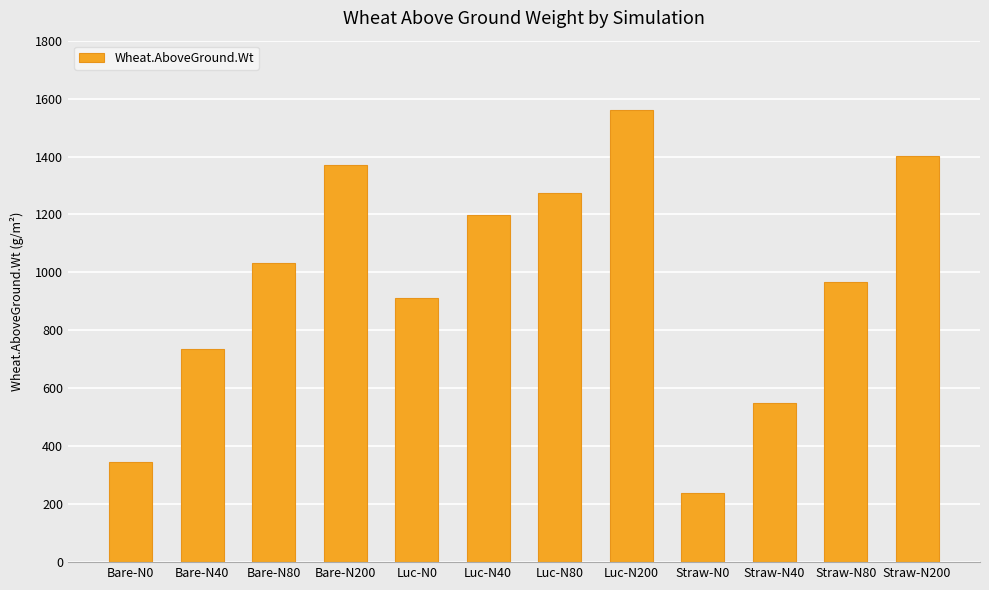

Rank the categories by value from highest to lowest.

Luc-N200, Straw-N200, Bare-N200, Luc-N80, Luc-N40, Bare-N80, Straw-N80, Luc-N0, Bare-N40, Straw-N40, Bare-N0, Straw-N0